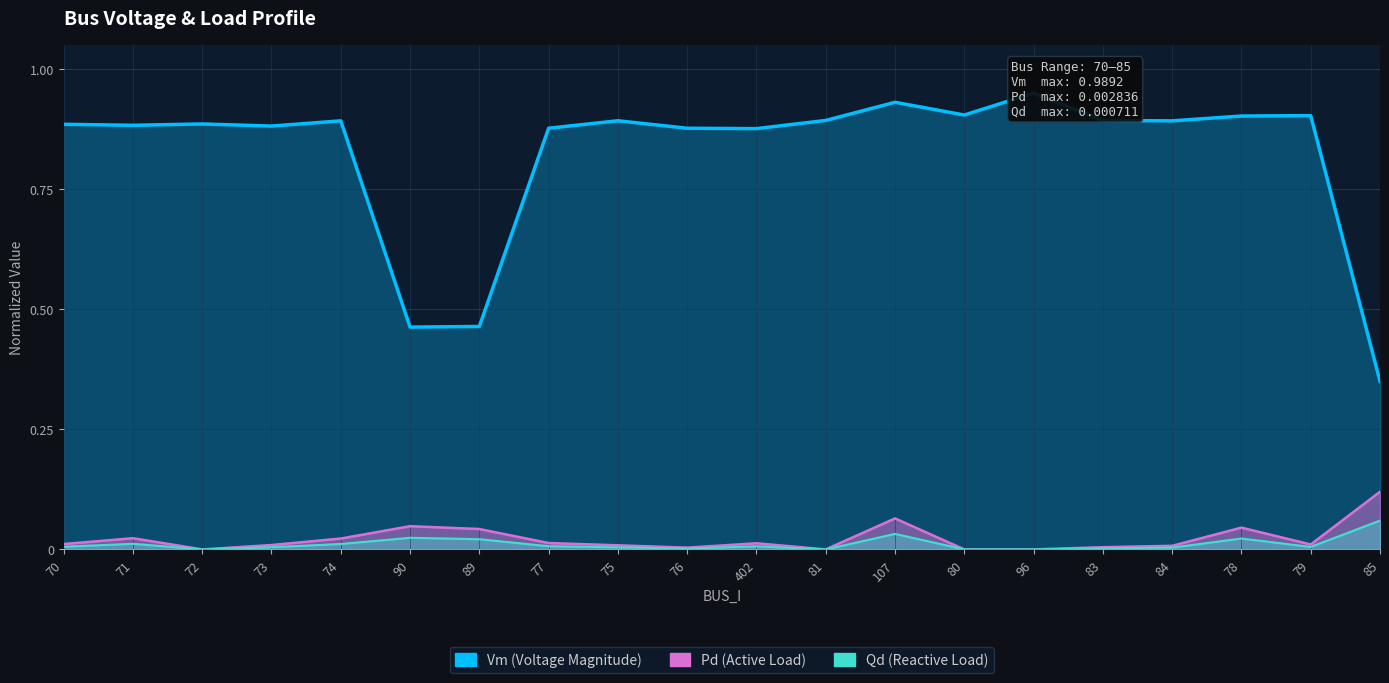

At which category is the sum across all series the highest?

107